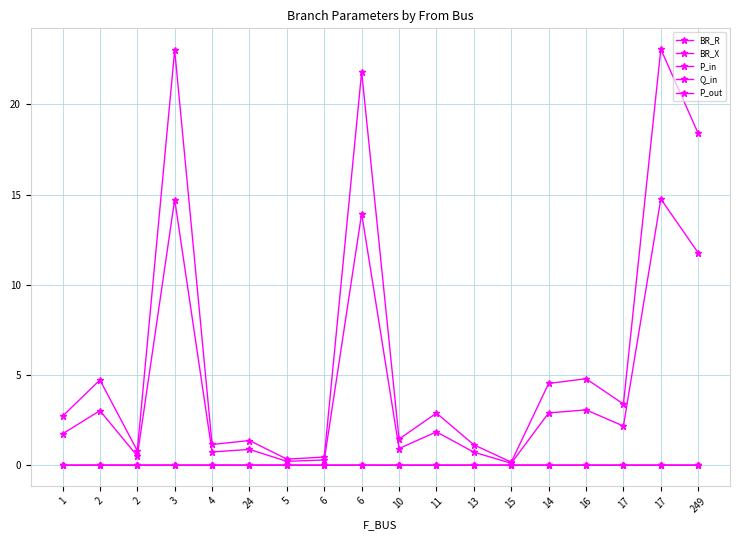

Is it true that Q_in equals 0.0 at 17?

False